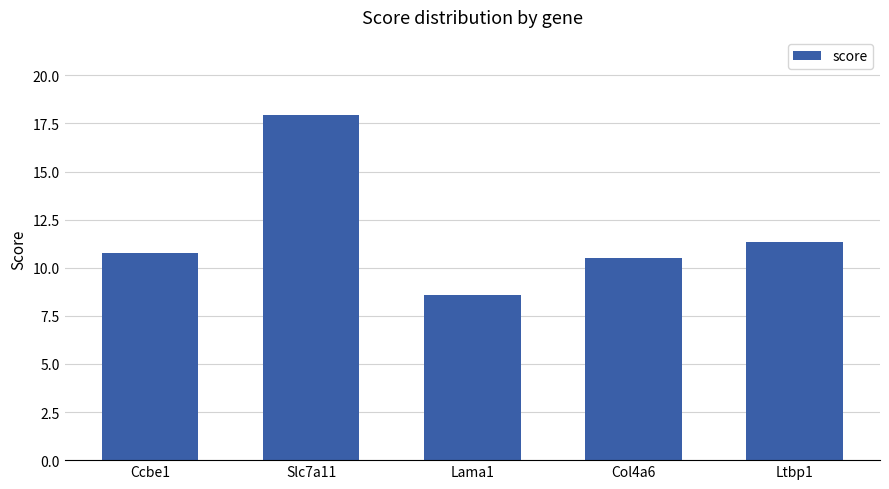

At which label is the value closest to 13?

Ltbp1